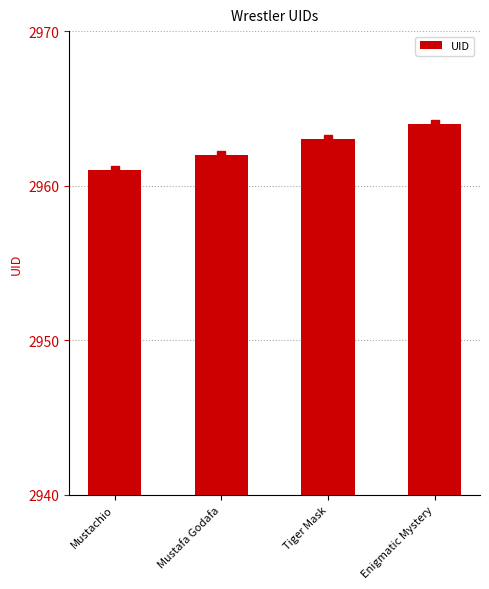

Reading left to right, what are all the values shown in this chart?

2961	2962	2963	2964